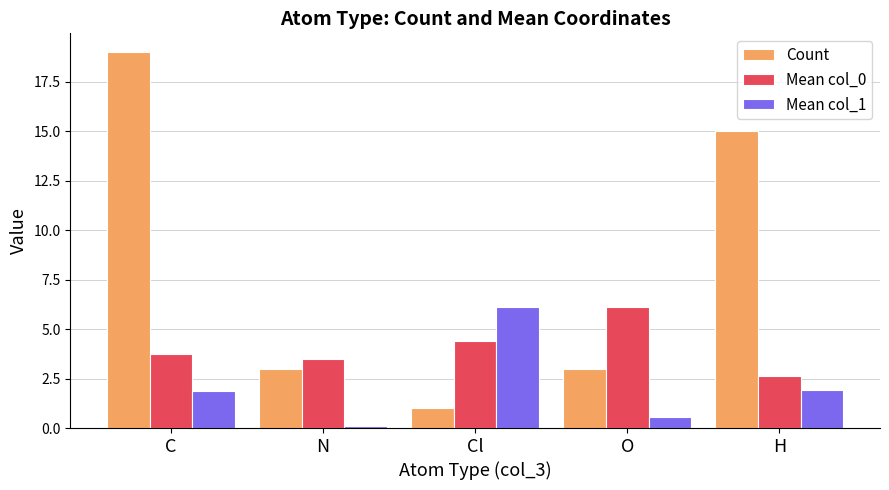

How many bars are there in each group?

3